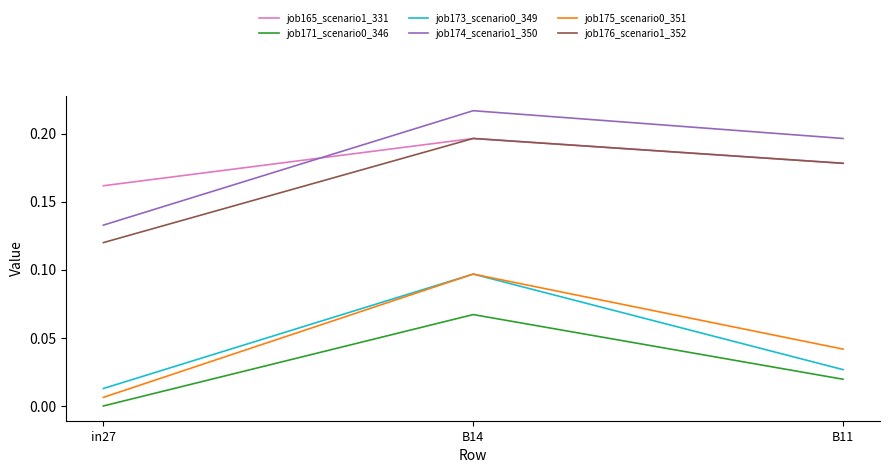

Rank the categories by job171_scenario0_346 value from highest to lowest.

B14, B11, in27